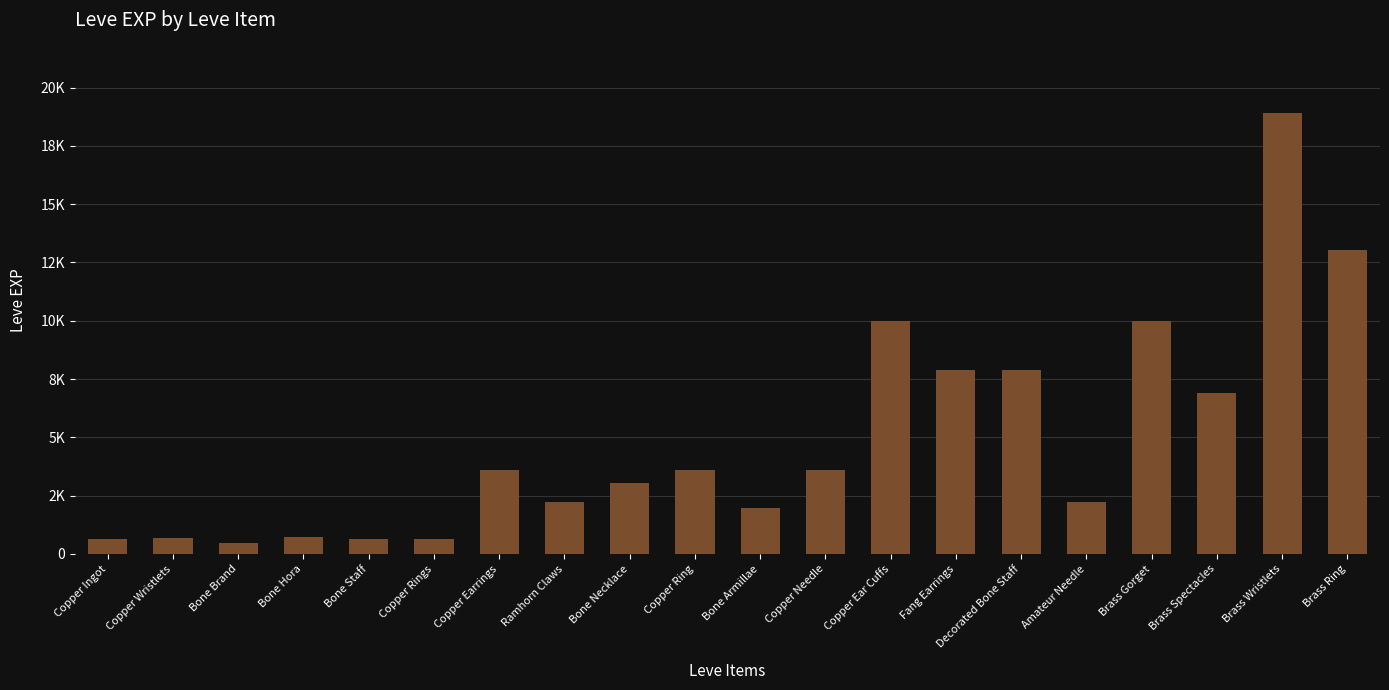

Which category has the highest value across all series?

Brass Wristlets